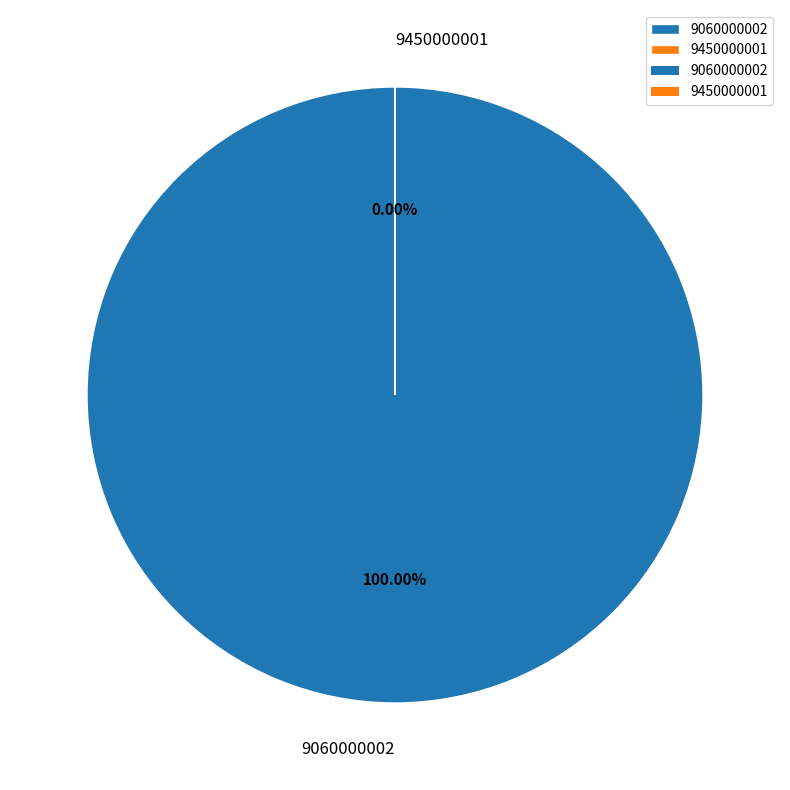

Rank the categories by value from highest to lowest.

9060000002, 9450000001